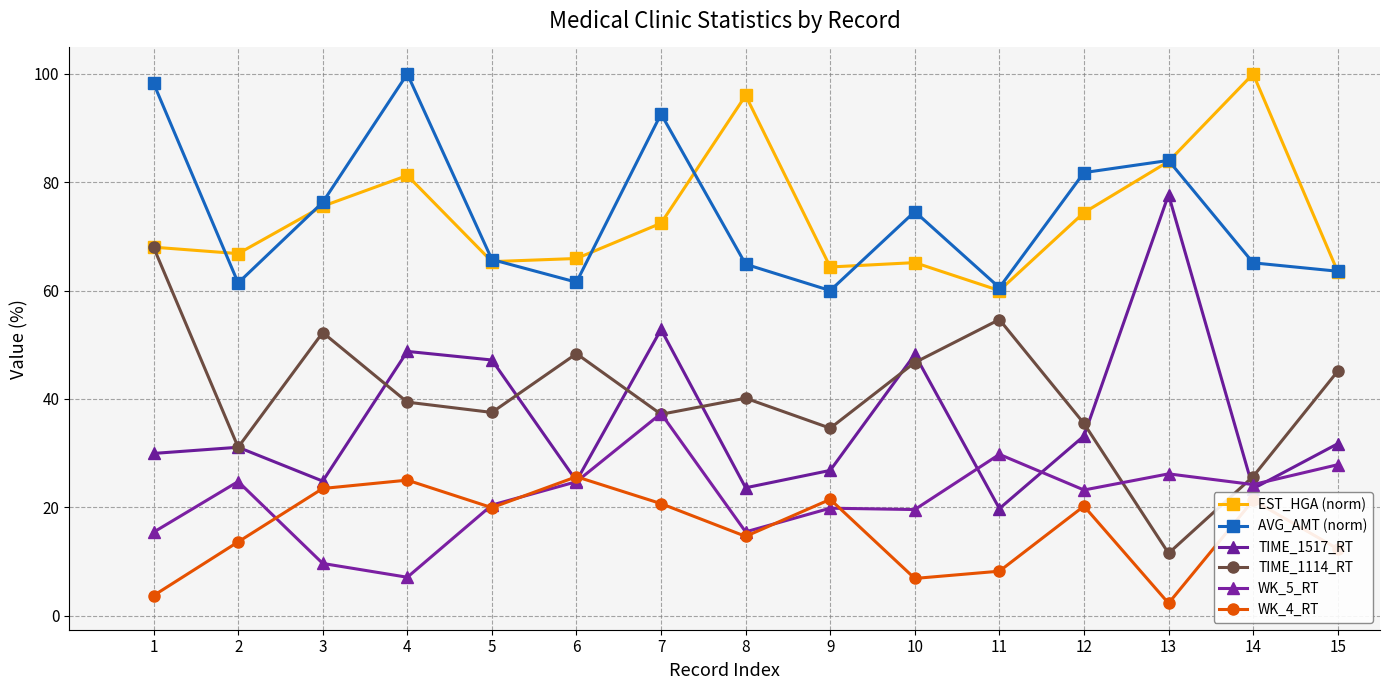

How many lines are shown in the chart?

6